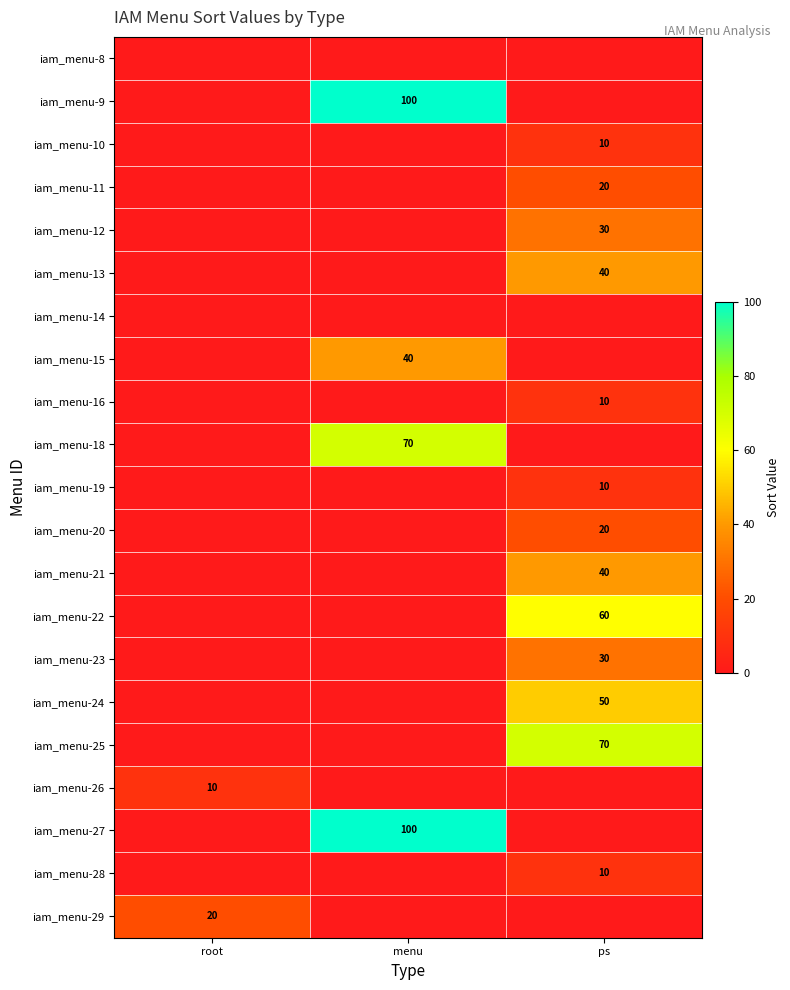

The iam_menu-15 series shows 13 at menu. True or false?

False